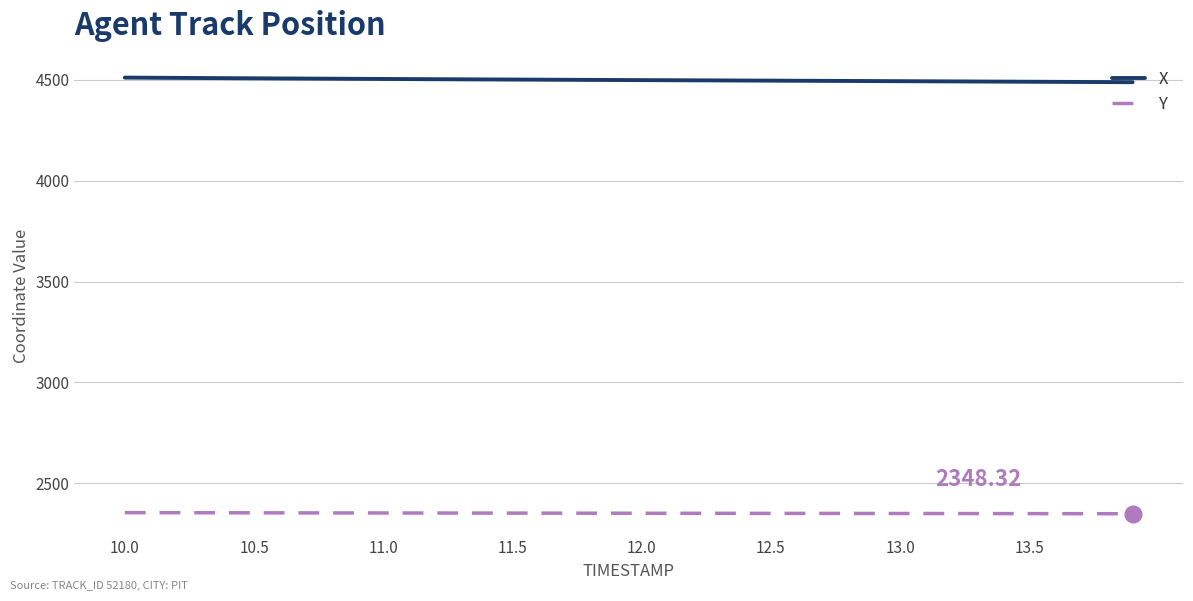

Rank the series by their average value, from lowest to highest.

Y, X